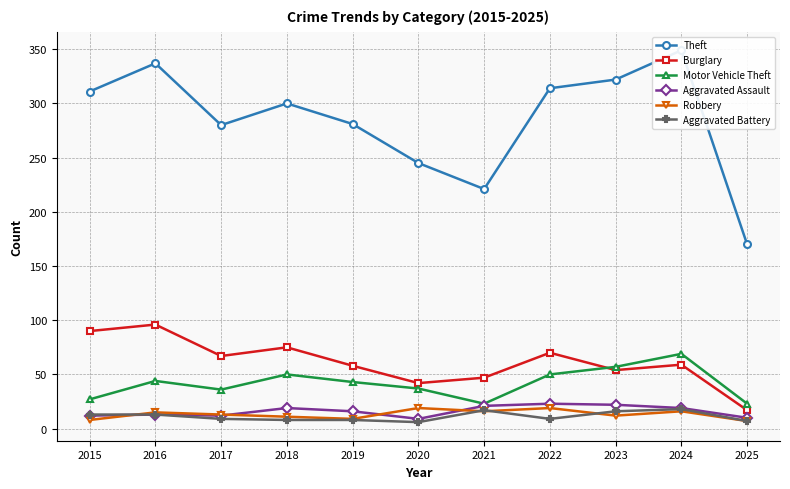

Which has a higher value, 2018 or 2024?

2024